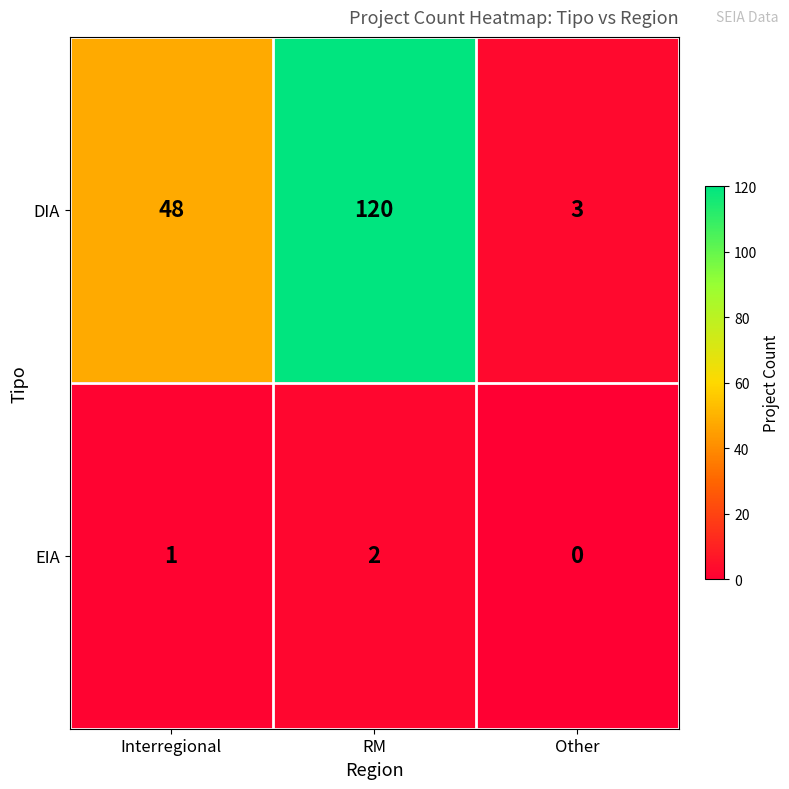

What is the difference between the maximum and second lowest values in the DIA series?

72